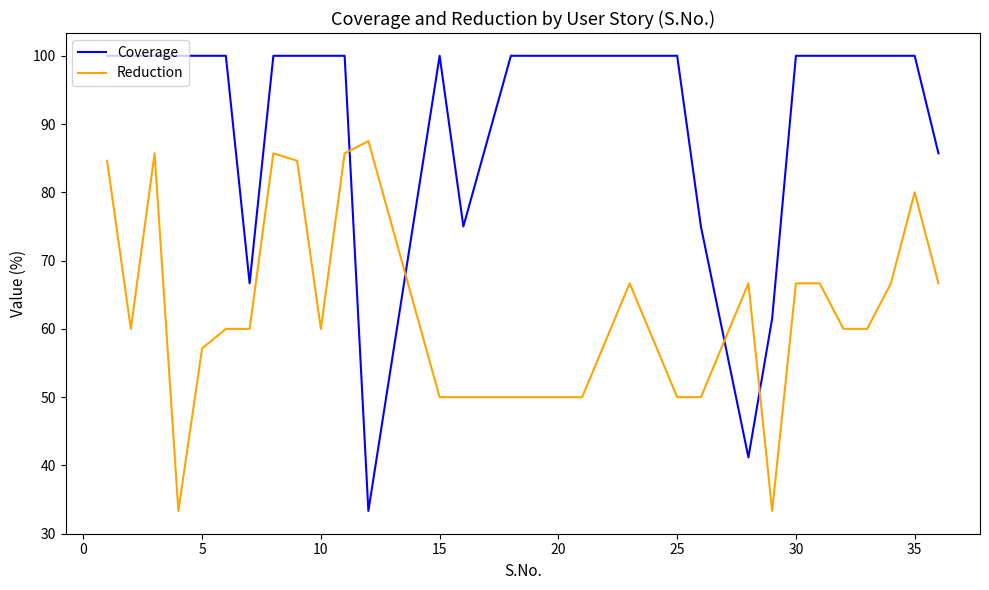

What is the average value of the Coverage series?

91.3